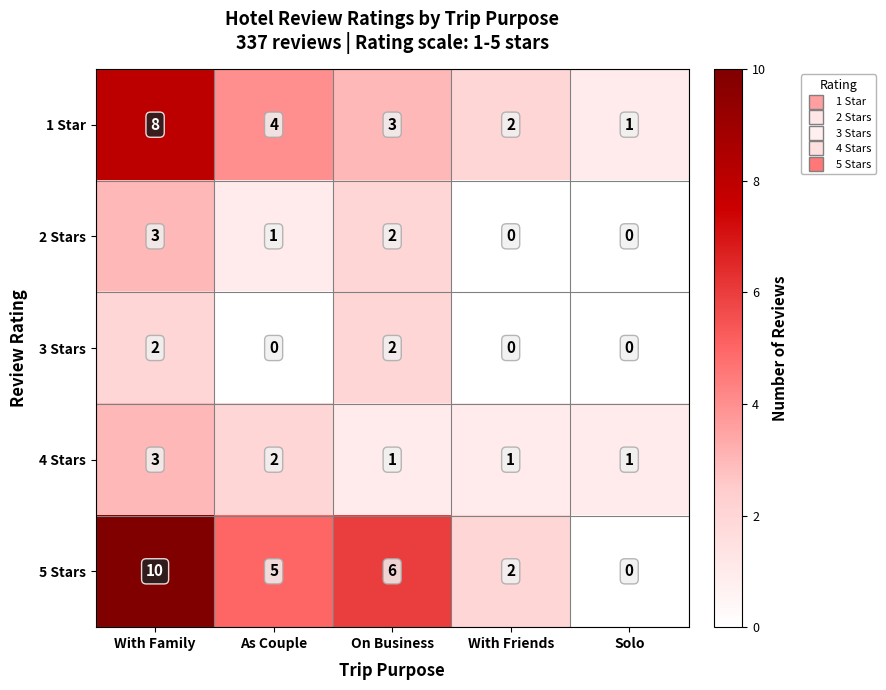

Between As Couple and With Friends, which series saw the biggest shift?

5 Stars